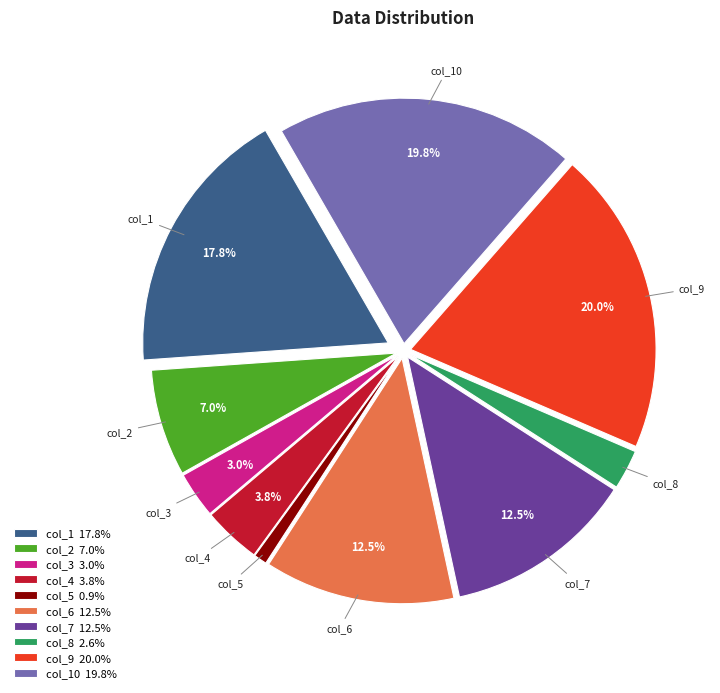

Between col_3 3.0% and col_6 12.5%, which is larger?

col_6 12.5%